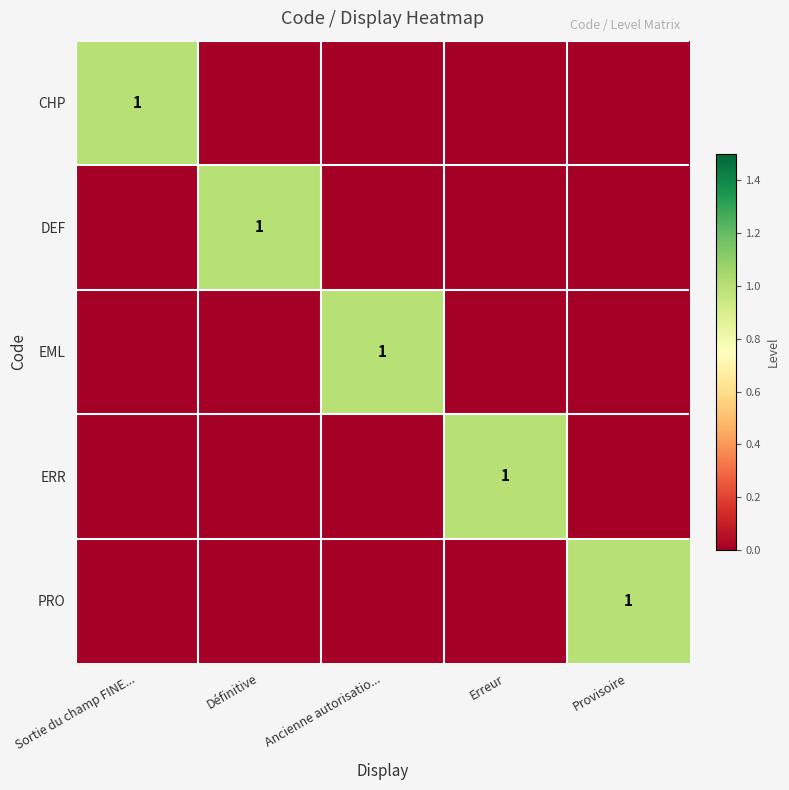

Is it true that DEF equals 1 at Définitive?

True